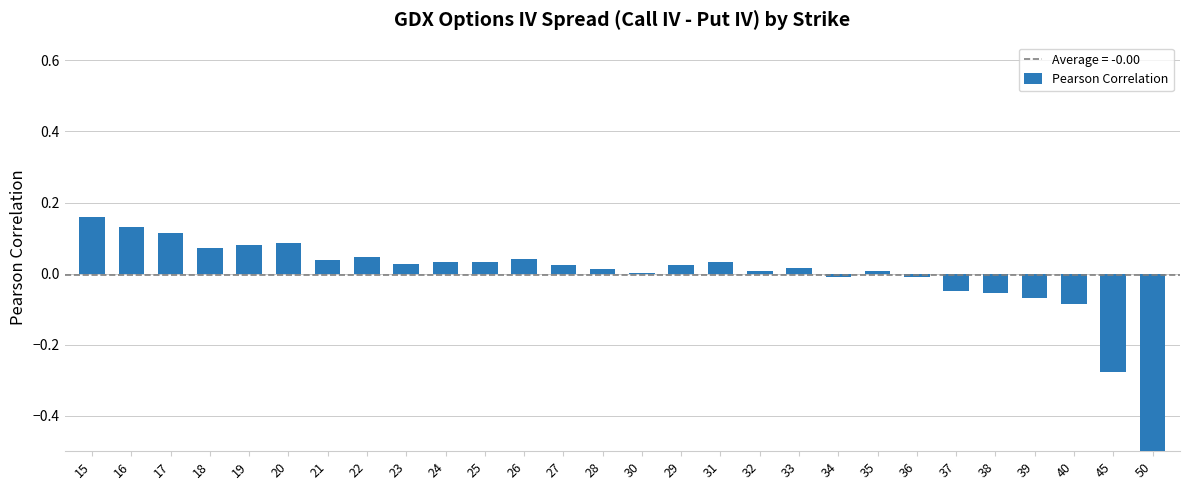

Which label corresponds to the smallest value in the chart?

50